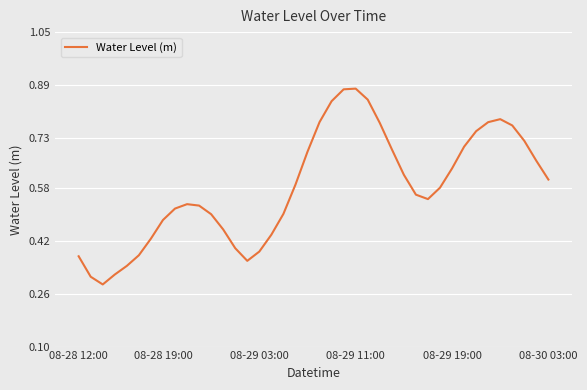

What is the sum of all values?

23.2